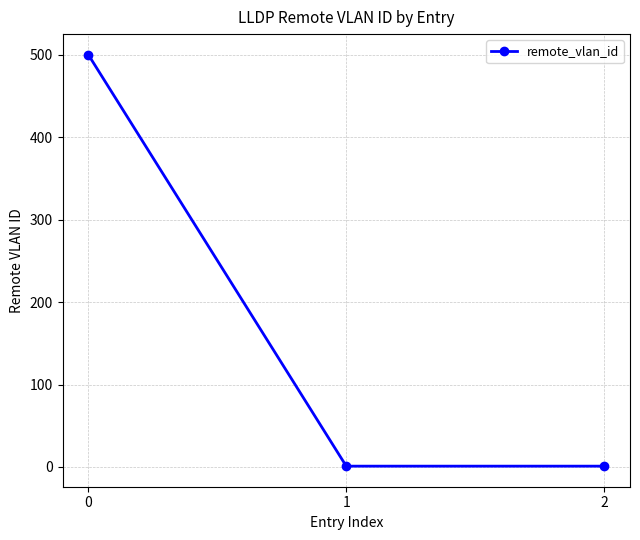

Reading left to right, what are all the values shown in this chart?

0=500	1=1	2=1